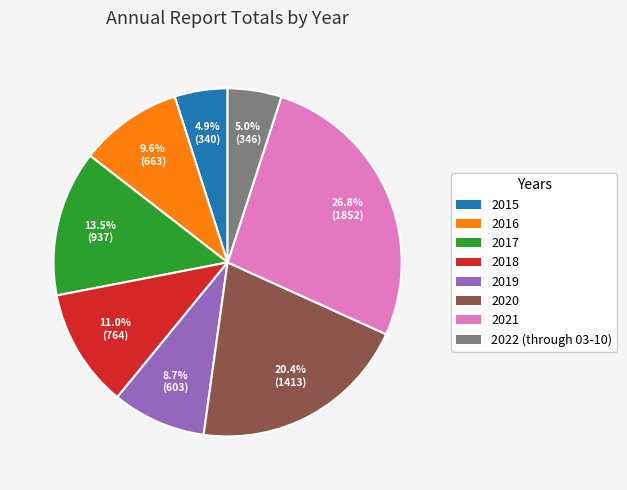

To the nearest percent, what is the average slice percentage?

12%